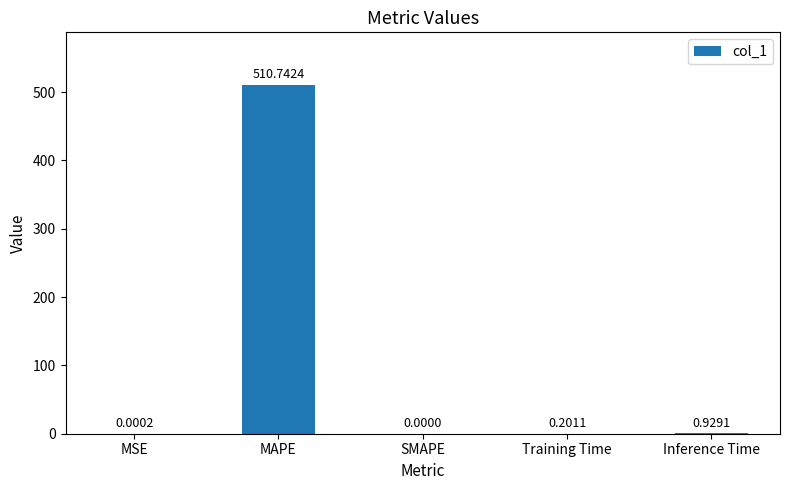

What is the change in value from MSE to Training Time?

+0.2